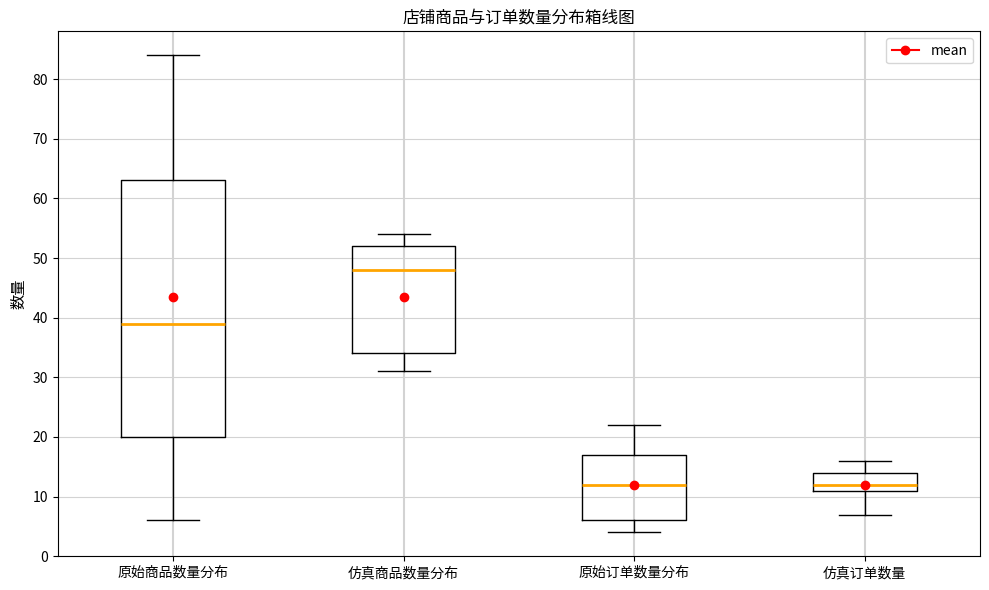

Reading left to right, read every box against the y-axis: the position of its median line, the range the box covers, and the ends of its whiskers. The values are not printed on the chart, so give them approximately, as read against the axis.

原始商品数量分布: median 39, box 20 to 63, whiskers 6 to 84
仿真商品数量分布: median 48, box 34 to 52, whiskers 31 to 54
原始订单数量分布: median 12, box 6 to 17, whiskers 4 to 22
仿真订单数量: median 12, box 11 to 14, whiskers 7 to 16